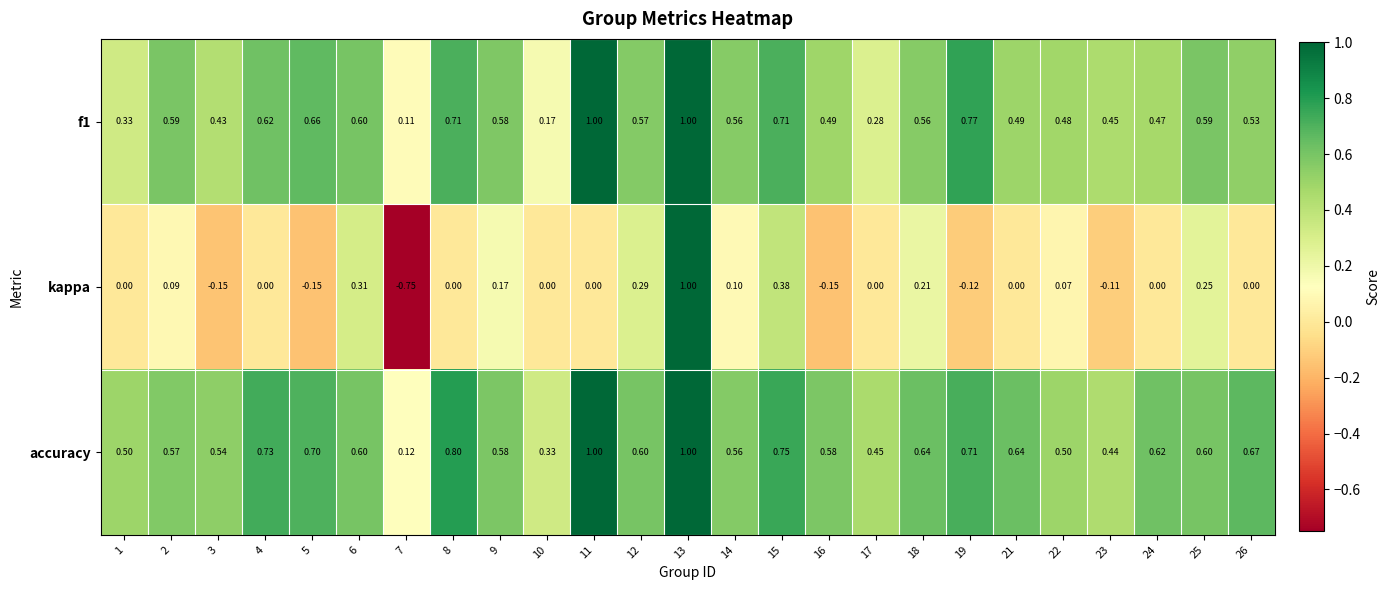

Which series has the widest spread of values?

kappa